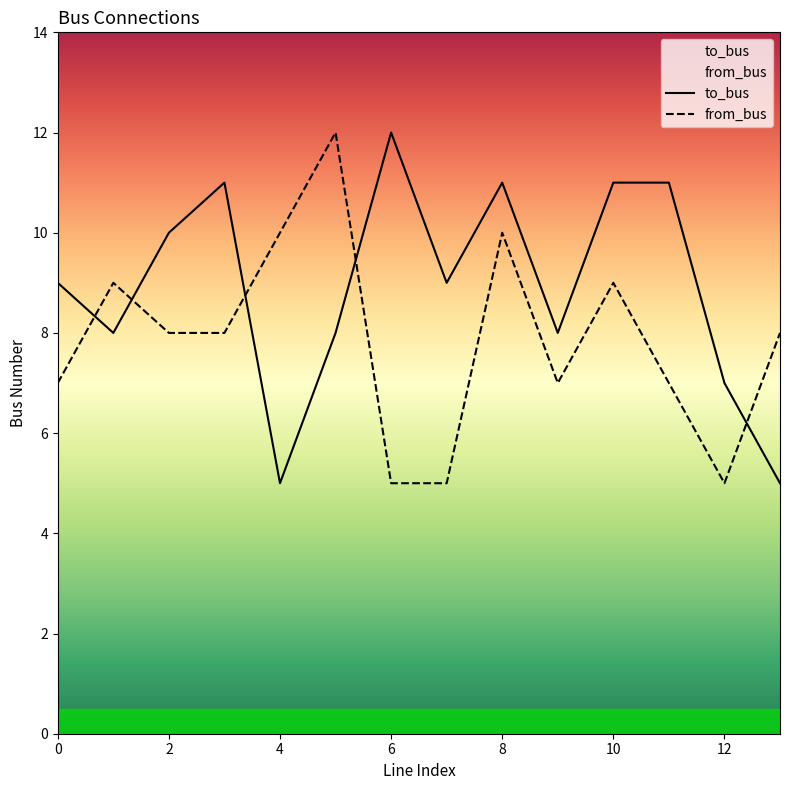

Rank the series by their maximum value, from highest to lowest.

to_bus, from_bus